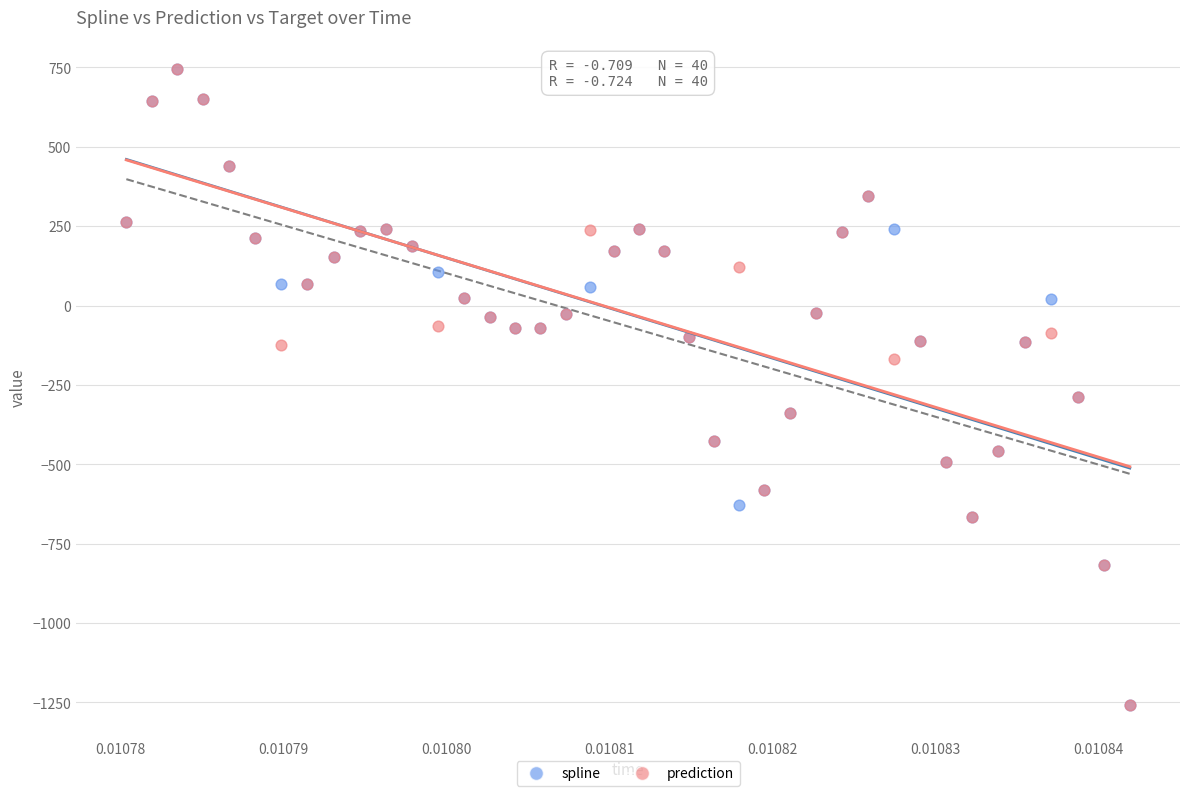

What are all the series names shown in the legend?

spline, prediction